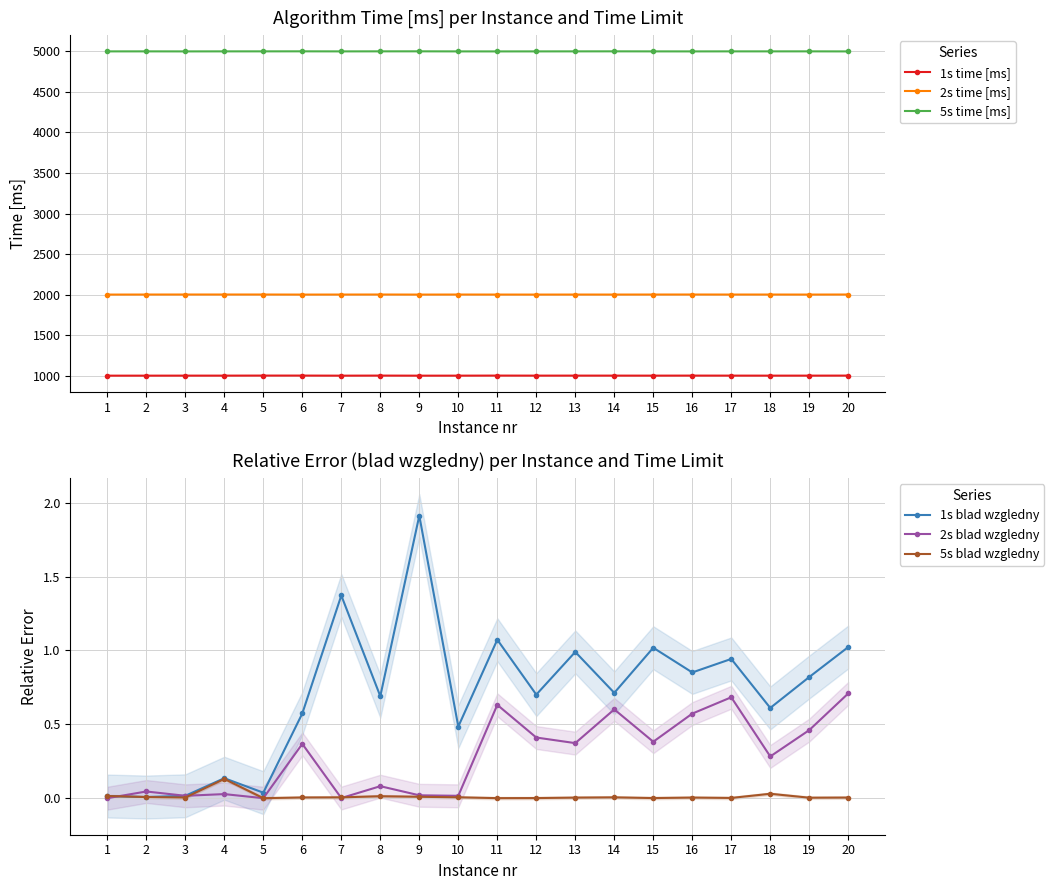

Which category has the lowest value in the 1s time [ms] series?

9